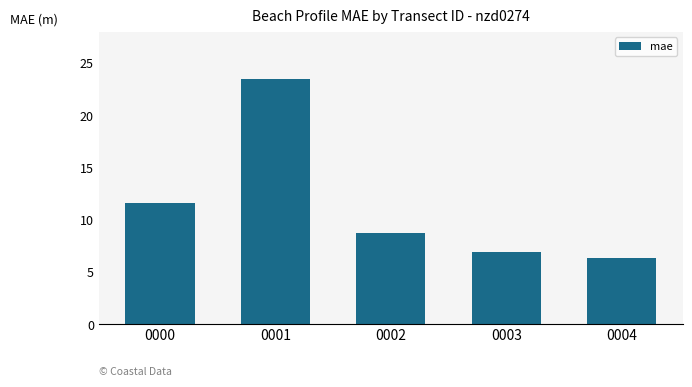

Count the number of values greater than 8.

3